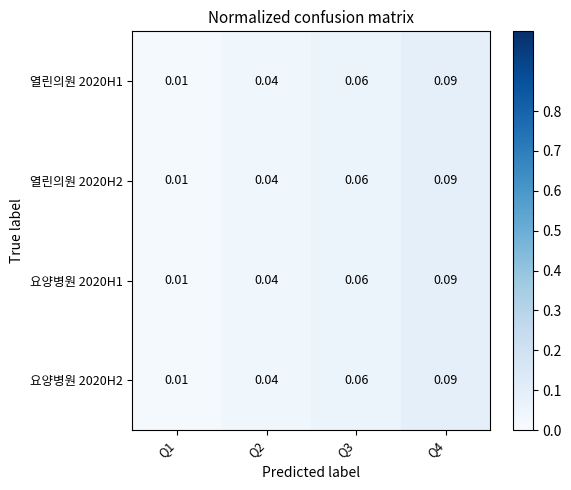

Is the value of 열린의원 2020H2 at Q2 greater than the value of 열린의원 2020H1 at Q1?

Yes